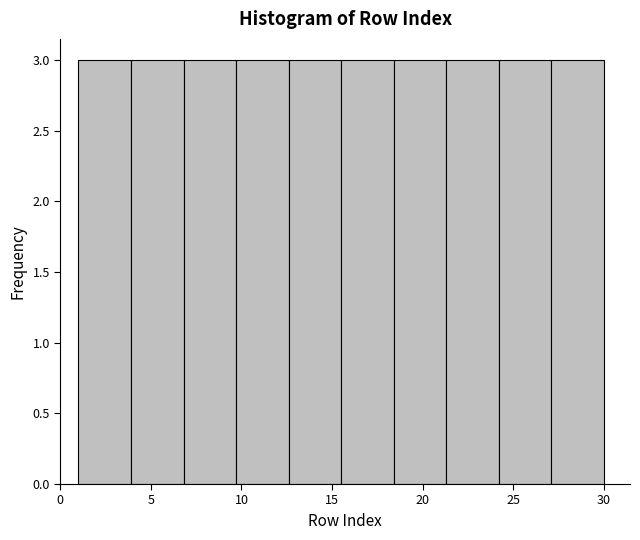

Reading left to right, list every bar in this chart as the range it spans on the x-axis followed by its height. Neither the bar edges nor the heights are printed on the chart, so give them approximately, as read against the axes.

1.0 to 3.9: 3
3.9 to 6.8: 3
6.8 to 9.7: 3
9.7 to 12.6: 3
12.6 to 15.5: 3
15.5 to 18.4: 3
18.4 to 21.3: 3
21.3 to 24.2: 3
24.2 to 27.1: 3
27.1 to 30.0: 3